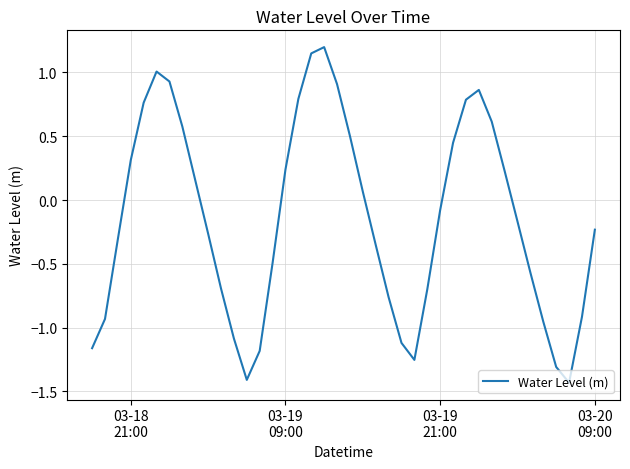

What is the greatest value displayed?

1.2